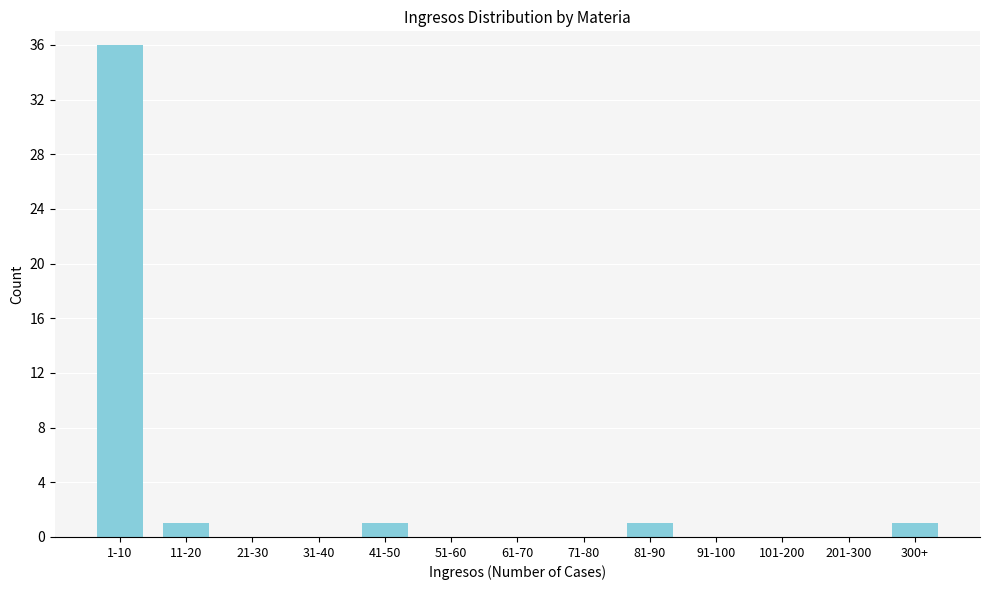

Reading left to right, what are all the values shown in this chart?

1-10=36	11-20=1	21-30=0	31-40=0	41-50=1	51-60=0	61-70=0	71-80=0	81-90=1	91-100=0	101-200=0	201-300=0	300+=1